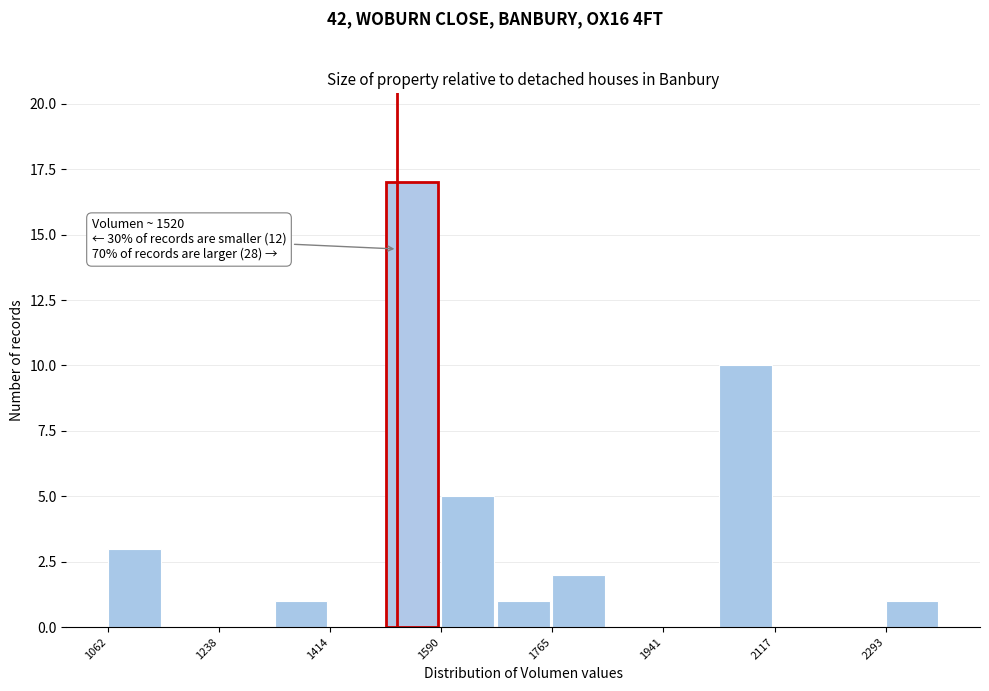

Over which range of the x-axis is the bar tallest?

1500 to 1580